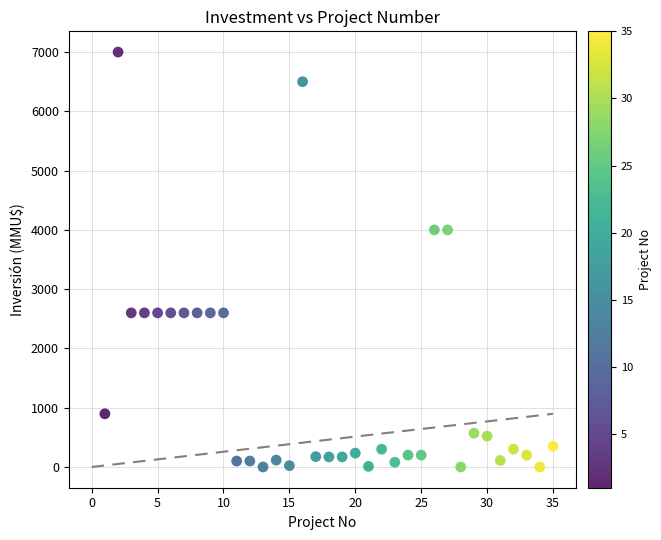

What is the range of Y values (max minus min)?

7000